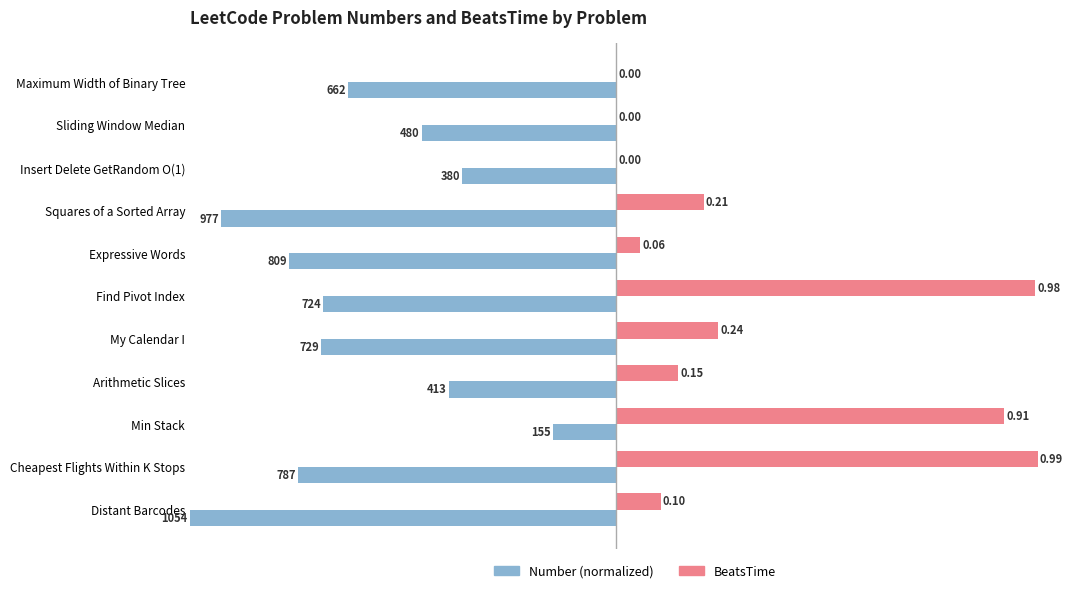

The Number series shows 0.5 at Cheapest Flights Within K Stops. True or false?

False